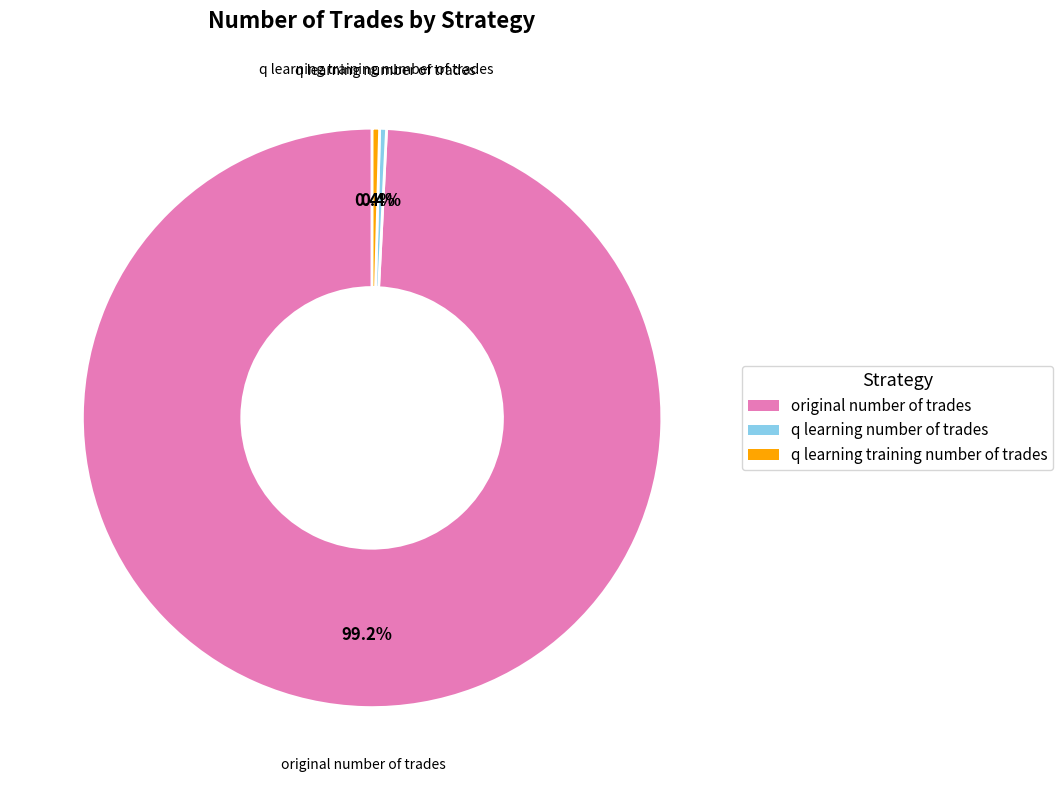

Is the sum of q learning number of trades and q learning training number of trades greater than half?

No